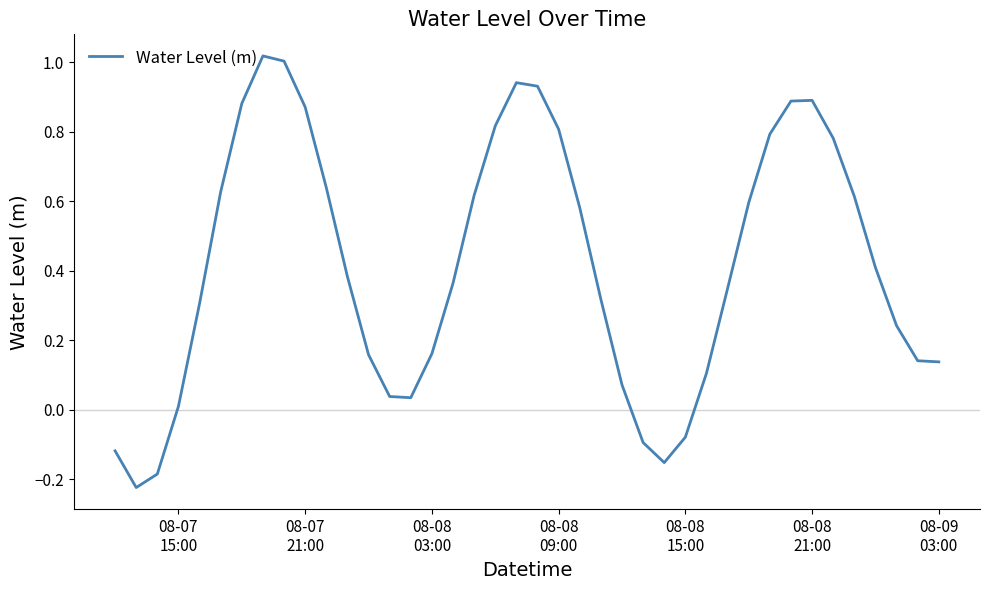

What is the difference between the maximum and minimum values?

1.2